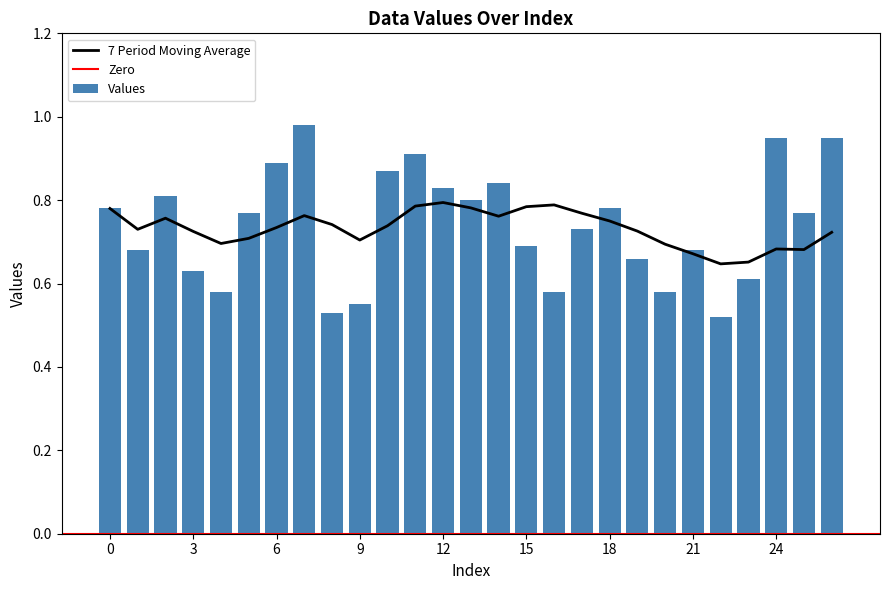

What is the label of the 15th bar from the right?

12